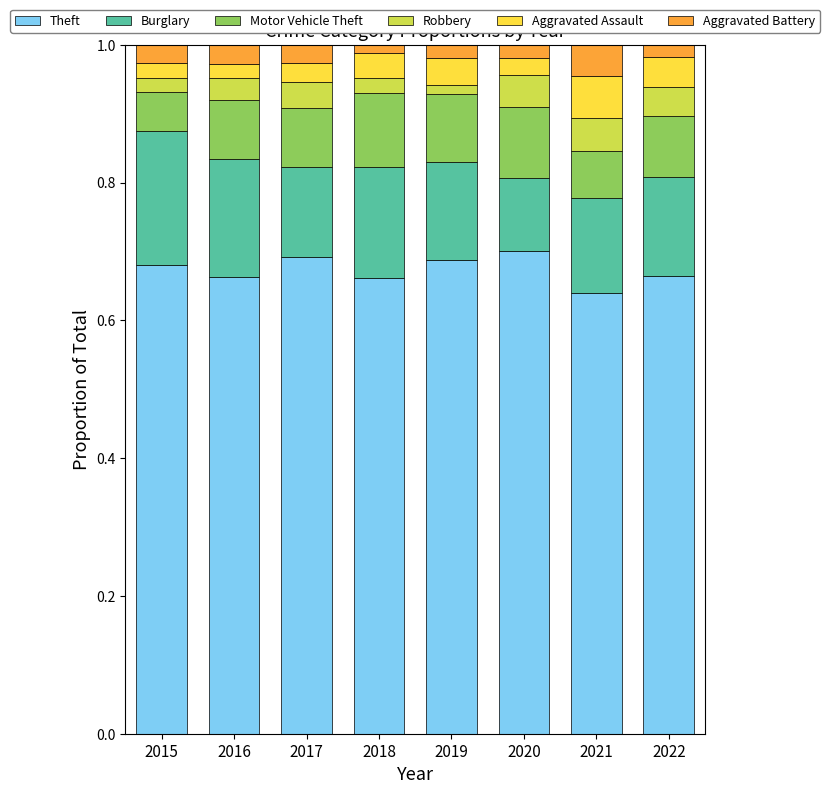

What is the sum of all Theft values?

5.4